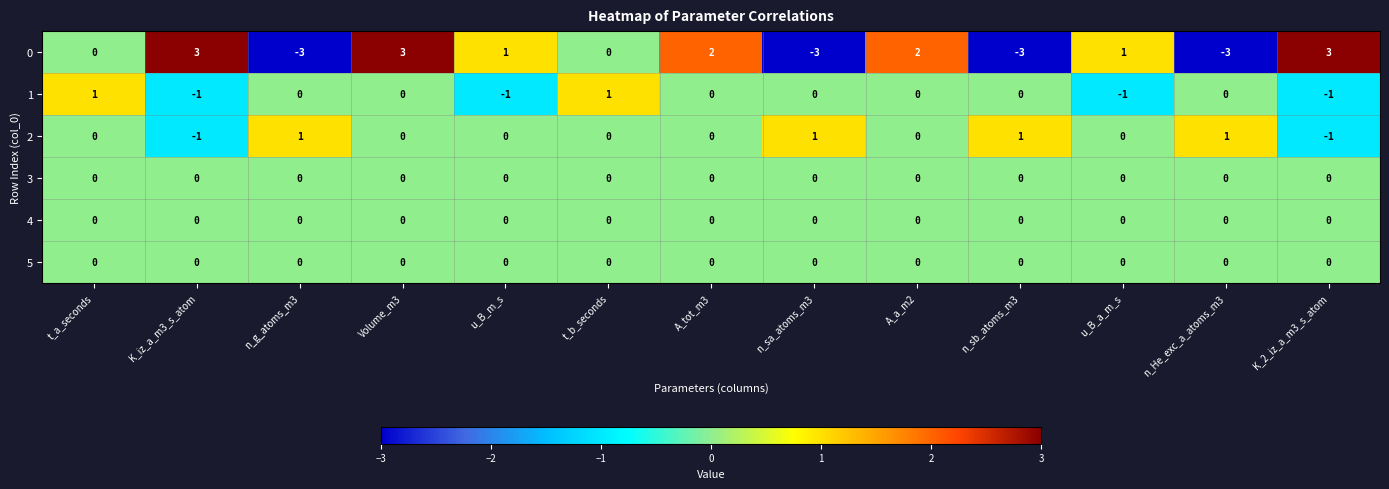

What is the greatest value displayed?

3